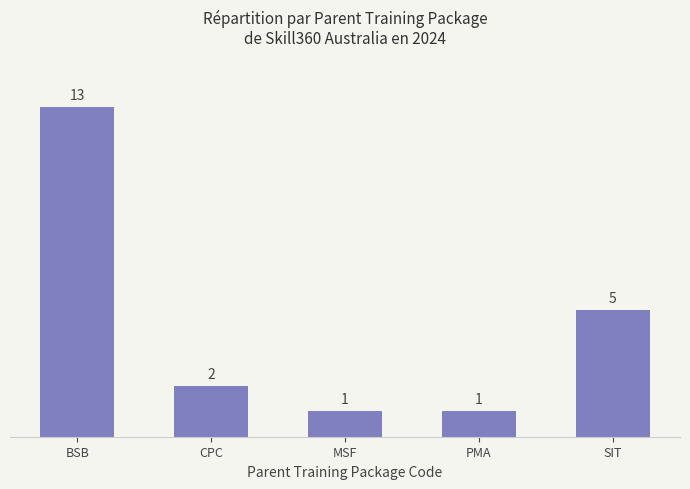

How many values are below 2?

2